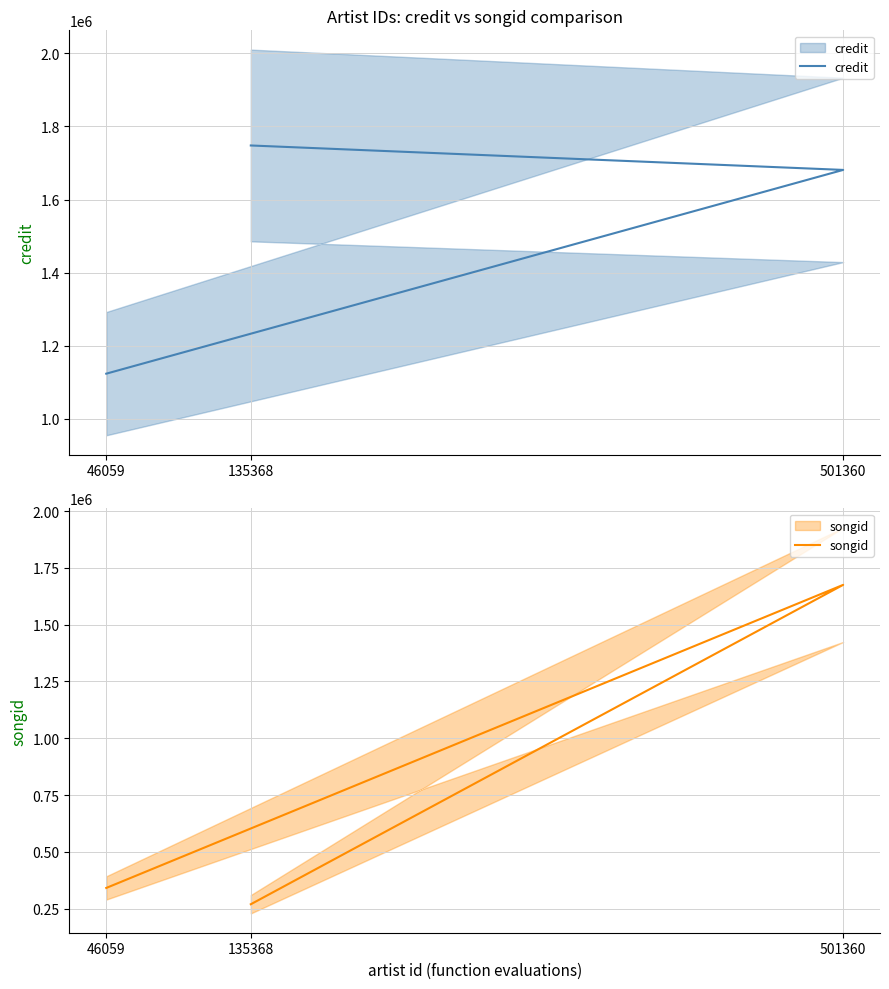

Which has a higher value, 46059 or 501360?

501360